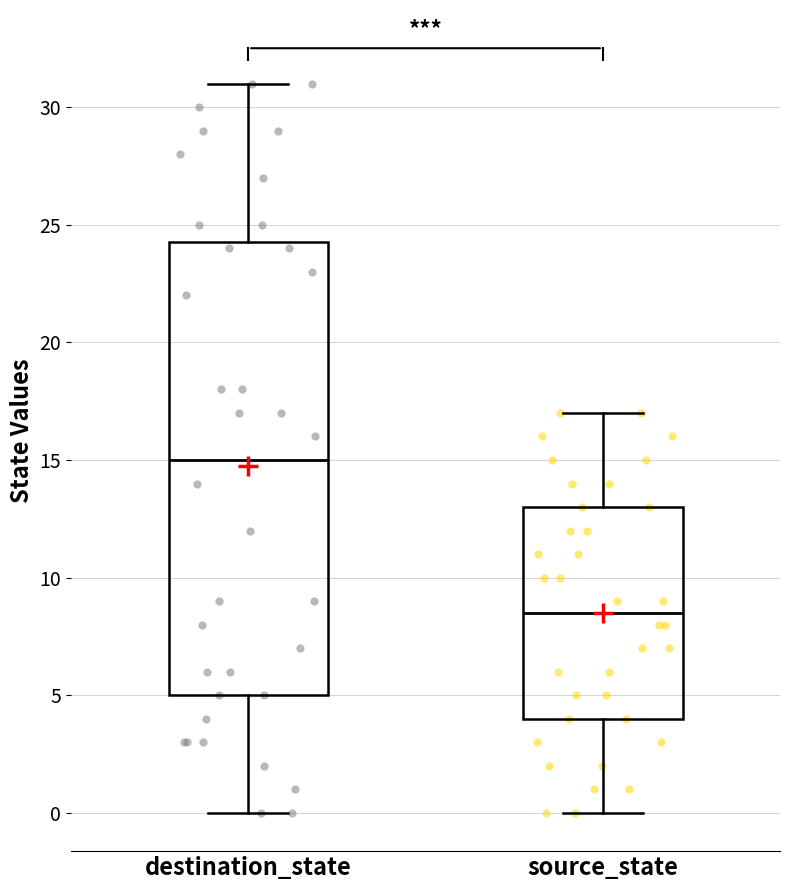

Where is the lower edge of the box for source_state on the y-axis? The values are not printed on the chart, so give them approximately, as read against the axis.

4.0